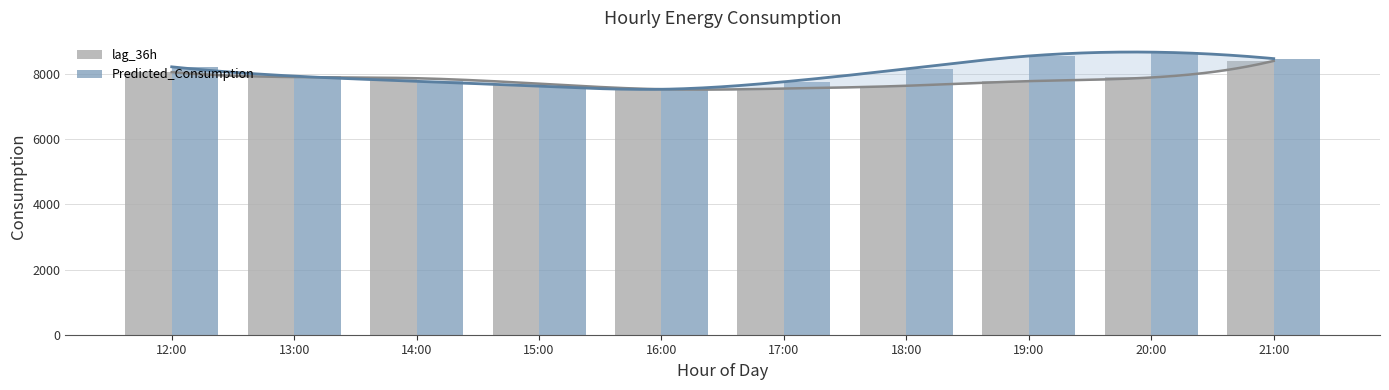

Rank the series by their average value, from highest to lowest.

Predicted_Consumption, lag_36h